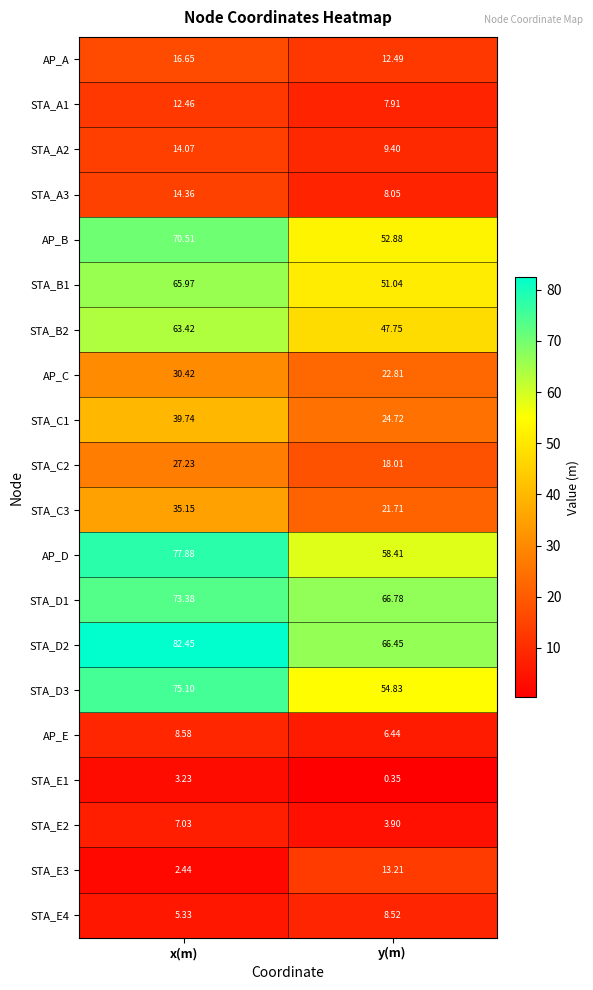

At which label does AP_B first exceed 70?

x(m)